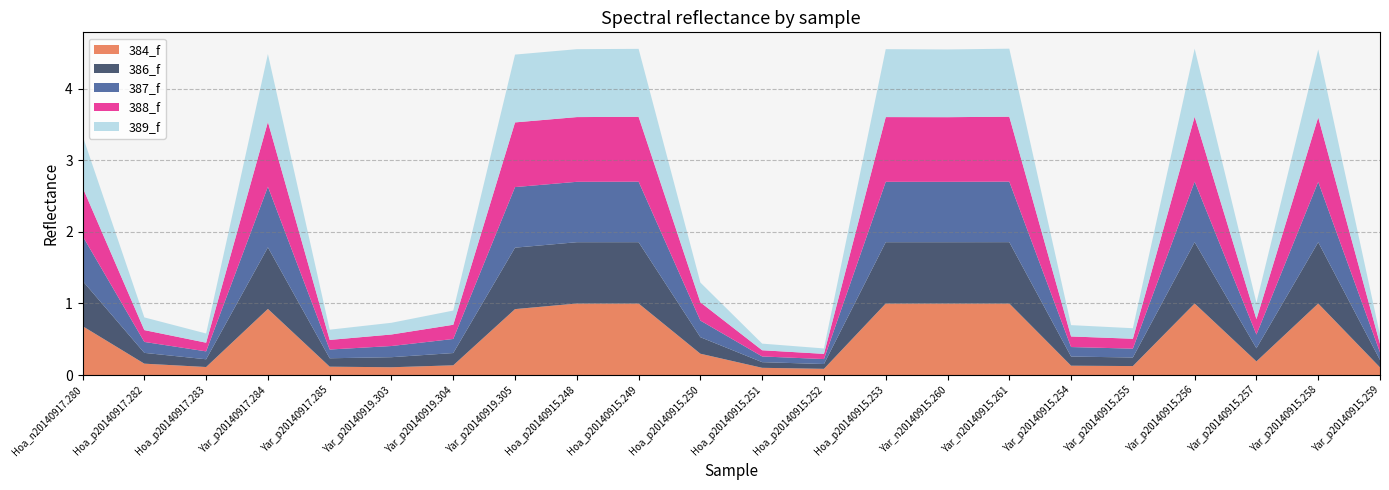

Reading left to right, extract all data points from this chart.

384_f: Hoa_n20140917.280=0.7	Hoa_p20140917.282=0.2	Hoa_p20140917.283=0.1	Yar_p20140917.284=0.9	Yar_p20140917.285=0.1	Yar_p20140919.303=0.1	Yar_p20140919.304=0.1	Yar_p20140919.305=0.9	Hoa_p20140915.248=1.0	Hoa_p20140915.249=1.0	Hoa_p20140915.250=0.3	Hoa_p20140915.251=0.1	Hoa_p20140915.252=0.1	Hoa_p20140915.253=1.0	Yar_n20140915.260=1.0	Yar_n20140915.261=1.0	Yar_p20140915.254=0.1	Yar_p20140915.255=0.1	Yar_p20140915.256=1.0	Yar_p20140915.257=0.2	Yar_p20140915.258=1.0	Yar_p20140915.259=0.1
386_f: Hoa_n20140917.280=0.6	Hoa_p20140917.282=0.2	Hoa_p20140917.283=0.1	Yar_p20140917.284=0.9	Yar_p20140917.285=0.1	Yar_p20140919.303=0.1	Yar_p20140919.304=0.2	Yar_p20140919.305=0.9	Hoa_p20140915.248=0.9	Hoa_p20140915.249=0.9	Hoa_p20140915.250=0.2	Hoa_p20140915.251=0.1	Hoa_p20140915.252=0.1	Hoa_p20140915.253=0.9	Yar_n20140915.260=0.9	Yar_n20140915.261=0.9	Yar_p20140915.254=0.1	Yar_p20140915.255=0.1	Yar_p20140915.256=0.9	Yar_p20140915.257=0.2	Yar_p20140915.258=0.9	Yar_p20140915.259=0.1
387_f: Hoa_n20140917.280=0.6	Hoa_p20140917.282=0.2	Hoa_p20140917.283=0.1	Yar_p20140917.284=0.8	Yar_p20140917.285=0.1	Yar_p20140919.303=0.2	Yar_p20140919.304=0.2	Yar_p20140919.305=0.8	Hoa_p20140915.248=0.8	Hoa_p20140915.249=0.8	Hoa_p20140915.250=0.2	Hoa_p20140915.251=0.1	Hoa_p20140915.252=0.1	Hoa_p20140915.253=0.8	Yar_n20140915.260=0.8	Yar_n20140915.261=0.8	Yar_p20140915.254=0.1	Yar_p20140915.255=0.1	Yar_p20140915.256=0.8	Yar_p20140915.257=0.2	Yar_p20140915.258=0.8	Yar_p20140915.259=0.1
388_f: Hoa_n20140917.280=0.7	Hoa_p20140917.282=0.2	Hoa_p20140917.283=0.1	Yar_p20140917.284=0.9	Yar_p20140917.285=0.1	Yar_p20140919.303=0.2	Yar_p20140919.304=0.2	Yar_p20140919.305=0.9	Hoa_p20140915.248=0.9	Hoa_p20140915.249=0.9	Hoa_p20140915.250=0.3	Hoa_p20140915.251=0.1	Hoa_p20140915.252=0.1	Hoa_p20140915.253=0.9	Yar_n20140915.260=0.9	Yar_n20140915.261=0.9	Yar_p20140915.254=0.1	Yar_p20140915.255=0.1	Yar_p20140915.256=0.9	Yar_p20140915.257=0.2	Yar_p20140915.258=0.9	Yar_p20140915.259=0.1
389_f: Hoa_n20140917.280=0.7	Hoa_p20140917.282=0.2	Hoa_p20140917.283=0.1	Yar_p20140917.284=0.9	Yar_p20140917.285=0.1	Yar_p20140919.303=0.2	Yar_p20140919.304=0.2	Yar_p20140919.305=0.9	Hoa_p20140915.248=0.9	Hoa_p20140915.249=0.9	Hoa_p20140915.250=0.3	Hoa_p20140915.251=0.1	Hoa_p20140915.252=0.1	Hoa_p20140915.253=0.9	Yar_n20140915.260=0.9	Yar_n20140915.261=0.9	Yar_p20140915.254=0.2	Yar_p20140915.255=0.1	Yar_p20140915.256=0.9	Yar_p20140915.257=0.2	Yar_p20140915.258=0.9	Yar_p20140915.259=0.1